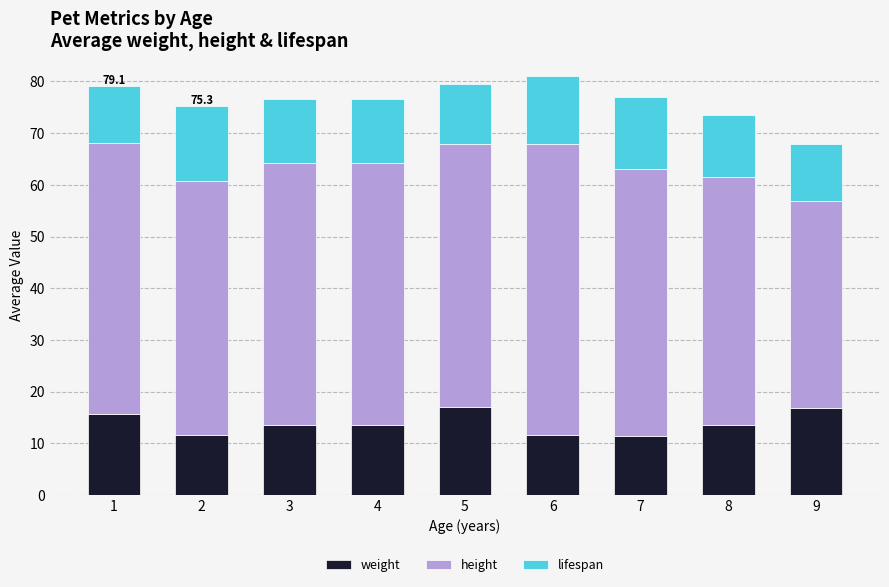

The weight series shows 11.7 at 2. True or false?

True